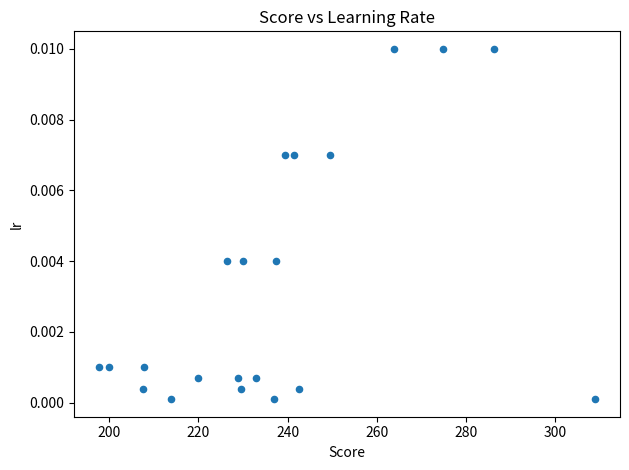

What is the range of X values (max minus min)?

111.2